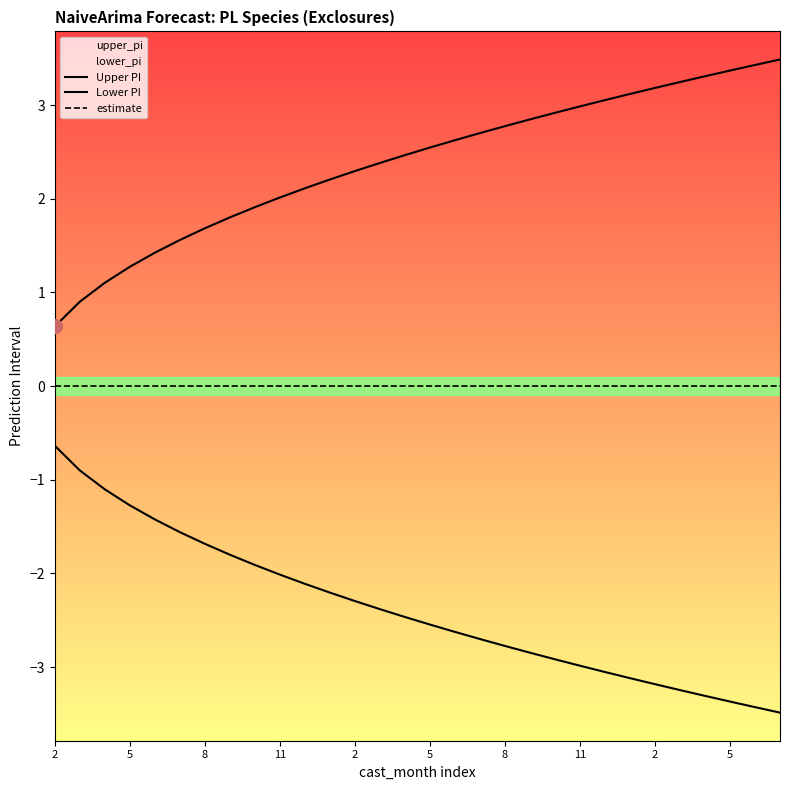

Which category has the lowest value across all series?

29